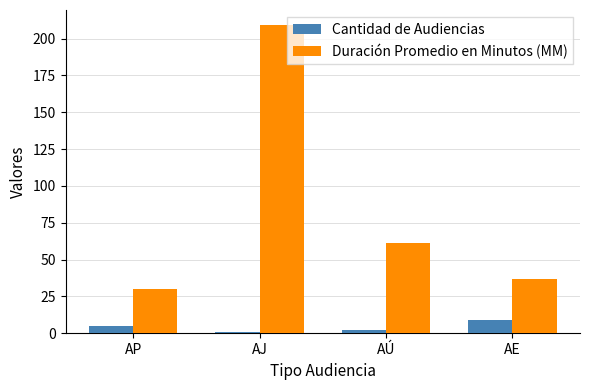

List the series in order of their overall mean, highest first.

Duración Promedio en Minutos (MM), Cantidad de Audiencias